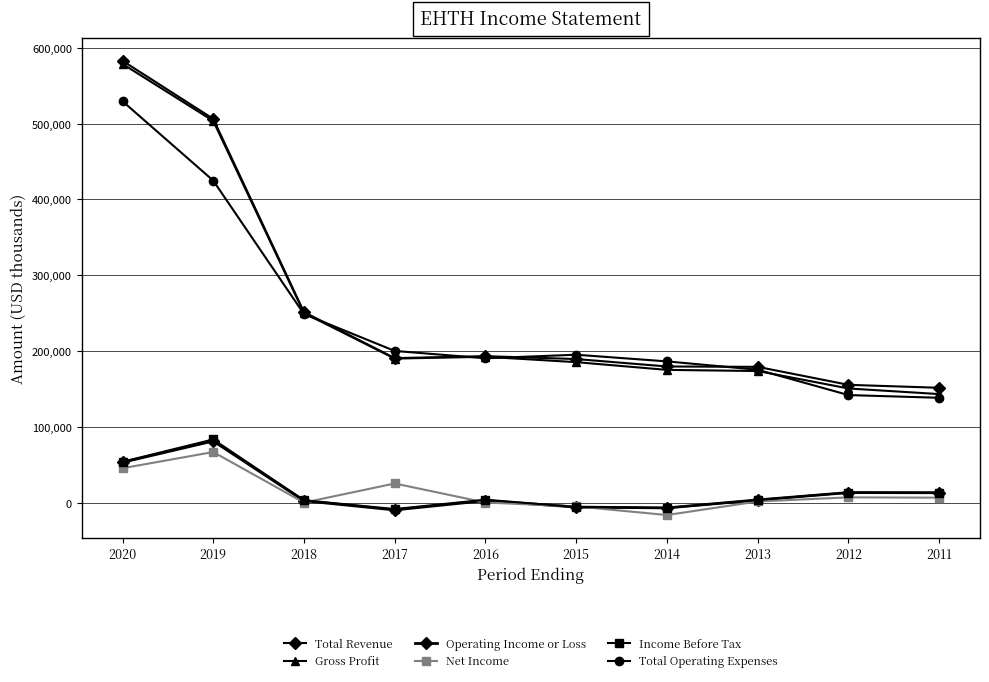

Is this an area chart (filled region under the line)?

No